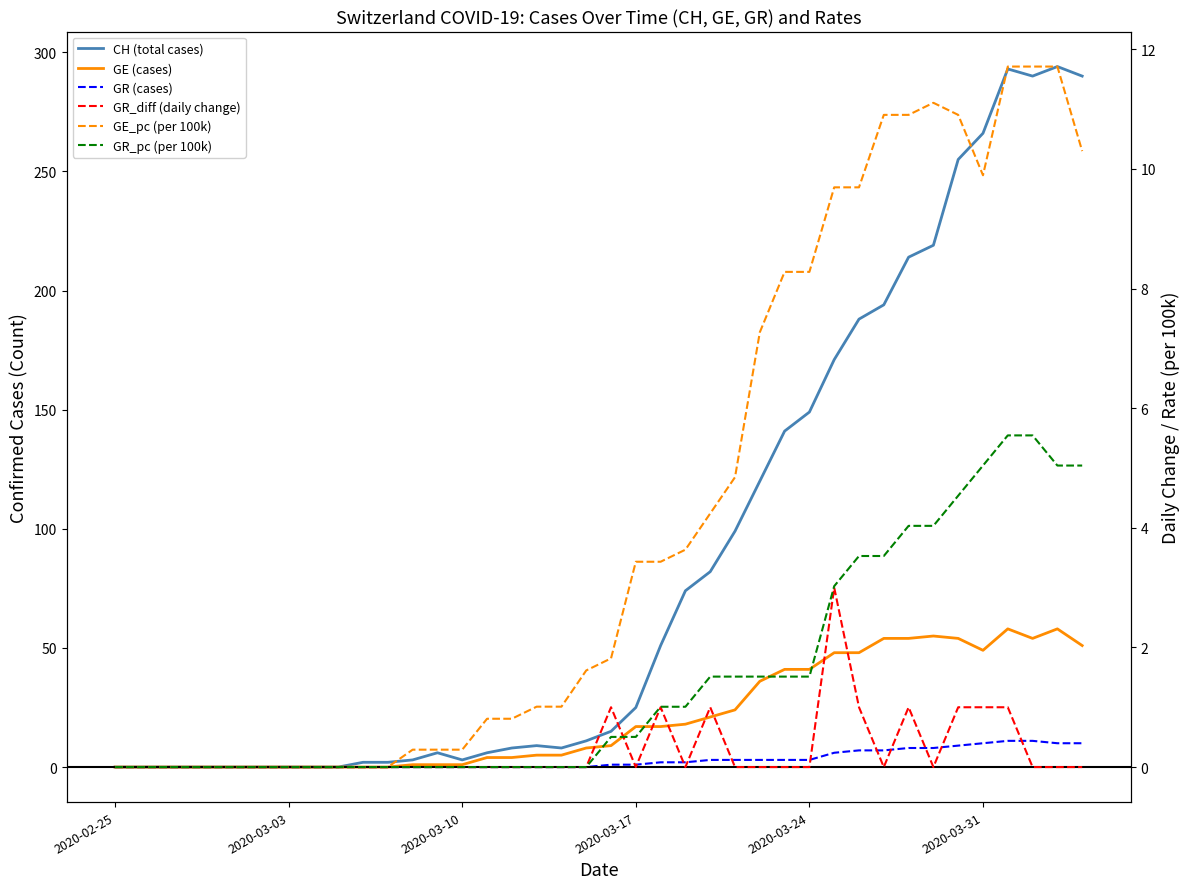

What is the difference between the maximum and minimum values in the GR_pc (per 100k) series?

5.5